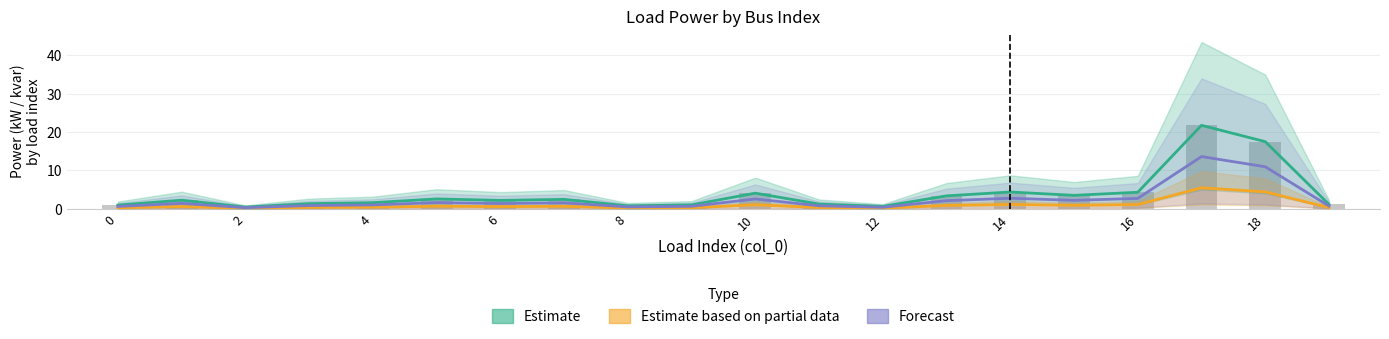

The value of Estimate based on partial data at 10 is 0.4. True or false?

False